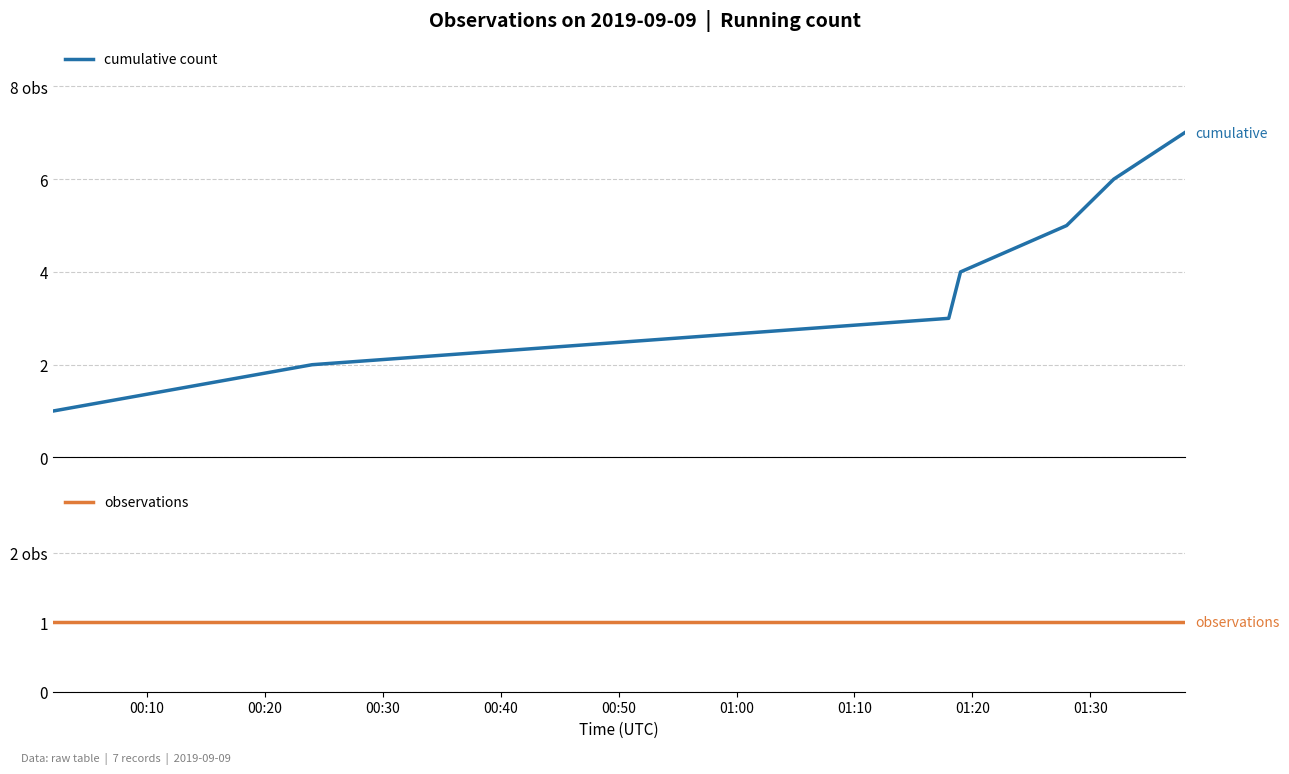

How many lines are shown in the chart?

2